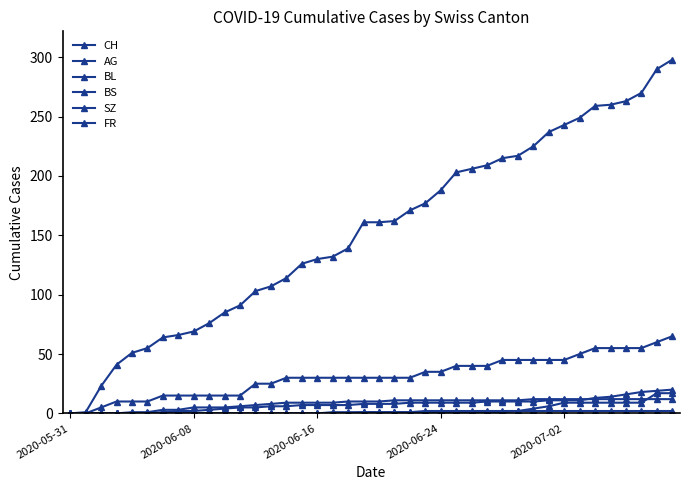

What is the maximum value shown in the chart?

298